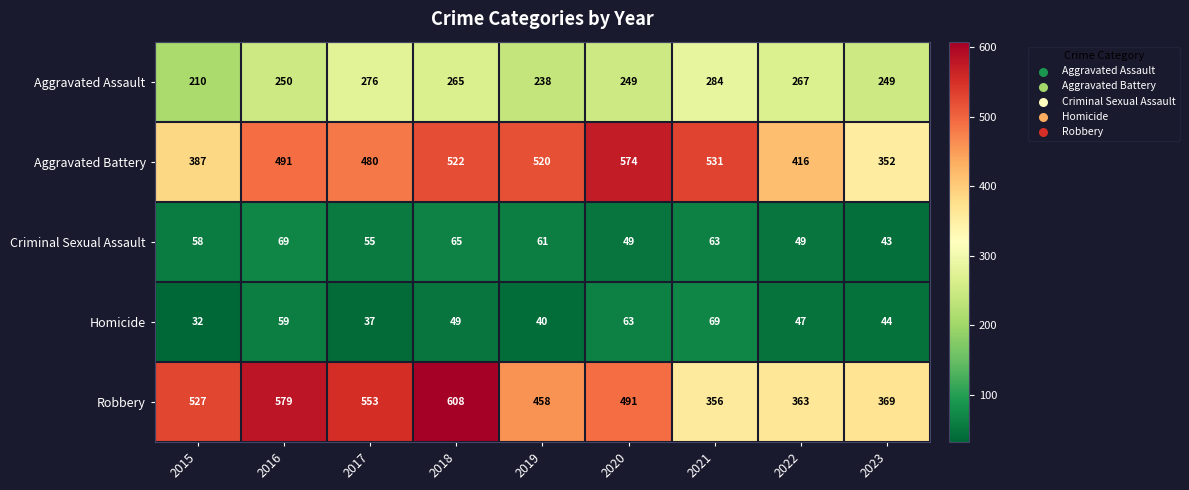

List the labels in order of Aggravated Battery value, largest first.

2020, 2021, 2018, 2019, 2016, 2017, 2022, 2015, 2023